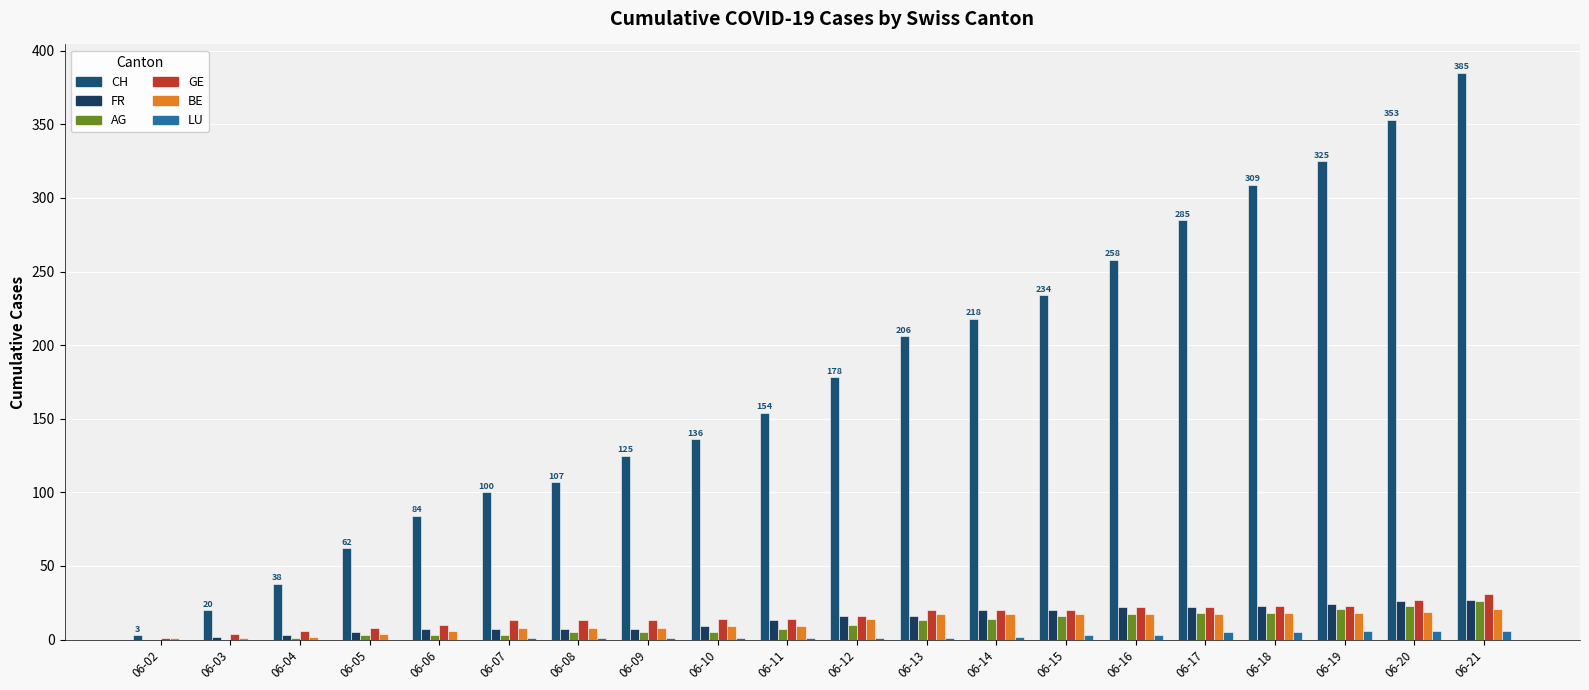

Rank the series at 06-05 from highest to lowest value.

CH, GE, FR, BE, AG, LU